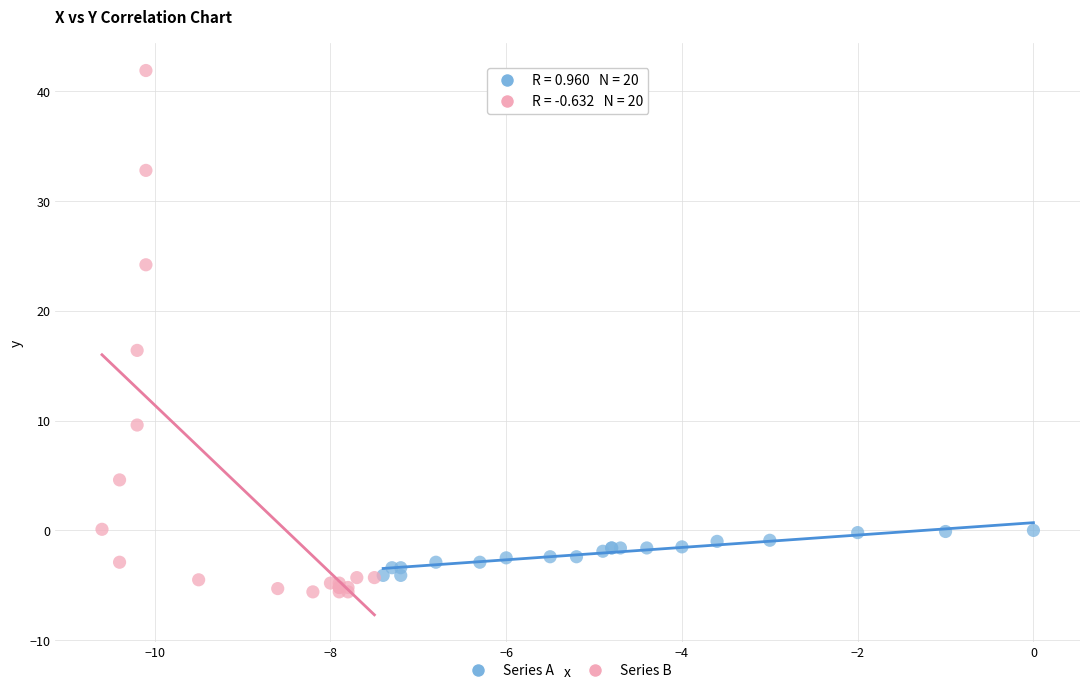

Which series contains the lowest Y value?

Series B